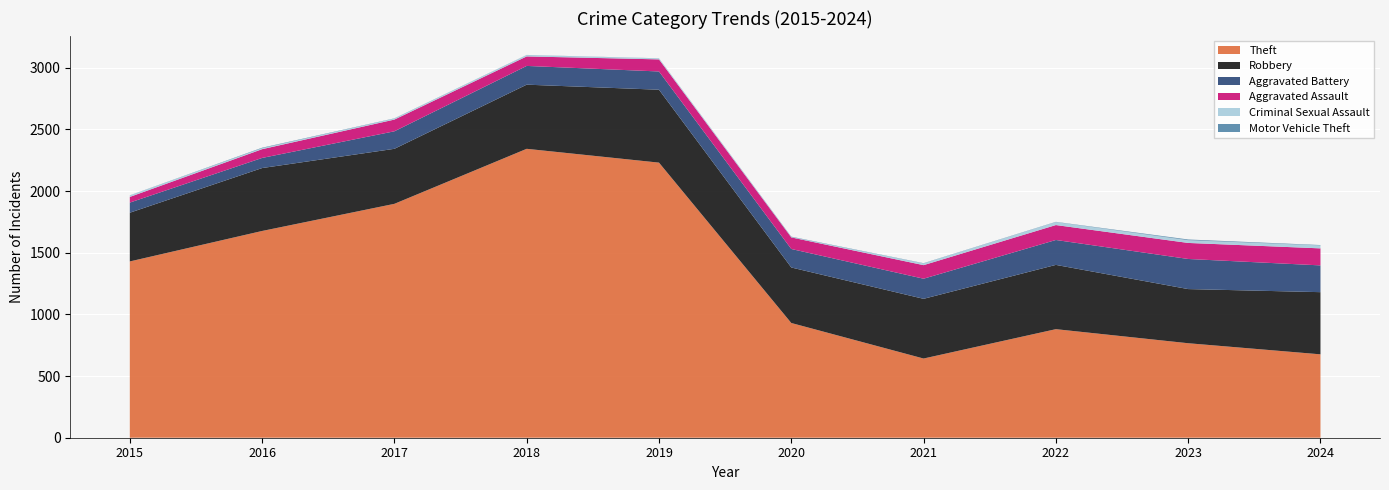

Reading left to right, extract all data points from this chart.

Theft: 2015=1429	2016=1676	2017=1896	2018=2342	2019=2230	2020=930	2021=642	2022=880	2023=766	2024=676
Robbery: 2015=395	2016=510	2017=446	2018=520	2019=591	2020=450	2021=484	2022=521	2023=439	2024=504
Aggravated Battery: 2015=82	2016=82	2017=142	2018=152	2019=148	2020=150	2021=163	2022=202	2023=244	2024=217
Aggravated Assault: 2015=46	2016=71	2017=95	2018=77	2019=98	2020=94	2021=110	2022=121	2023=130	2024=138
Criminal Sexual Assault: 2015=12	2016=8	2017=8	2018=11	2019=8	2020=3	2021=14	2022=24	2023=22	2024=24
Motor Vehicle Theft: 2015=1	2016=4	2017=2	2018=1	2019=1	2020=3	2021=2	2022=2	2023=6	2024=3